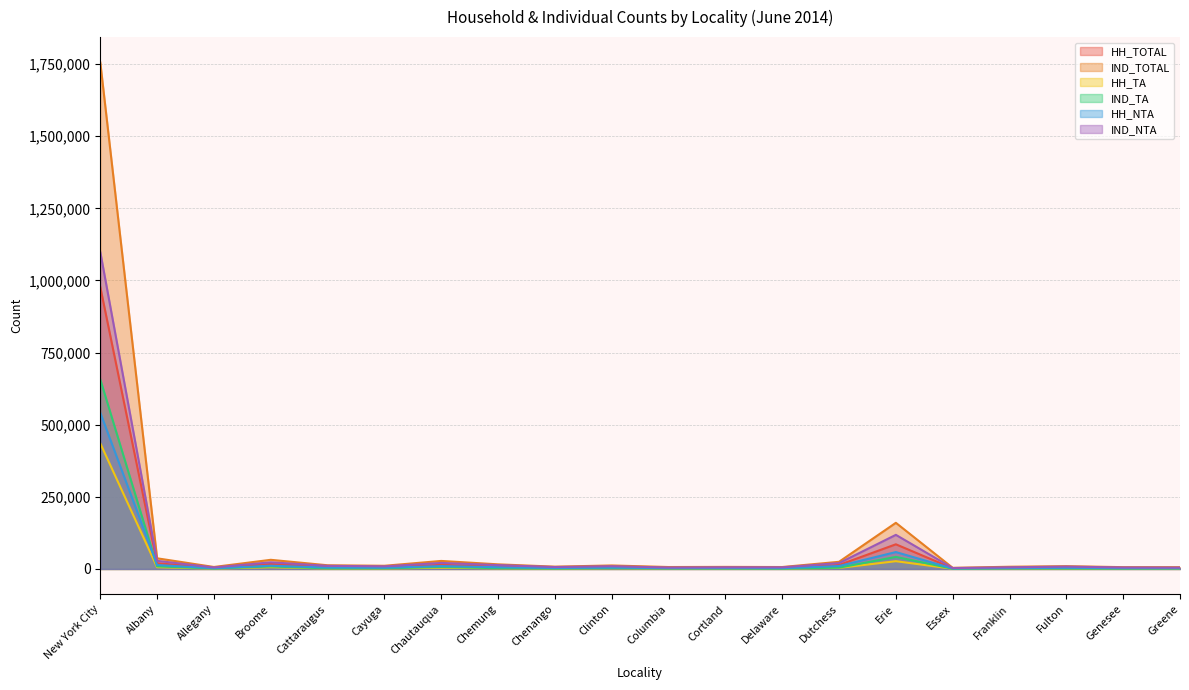

What is the highest value of the IND_TA series?

657137